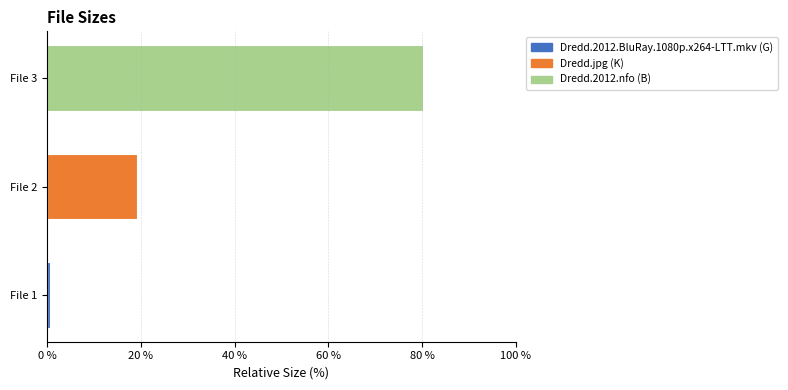

At how many categories does at least one series exceed 41?

1